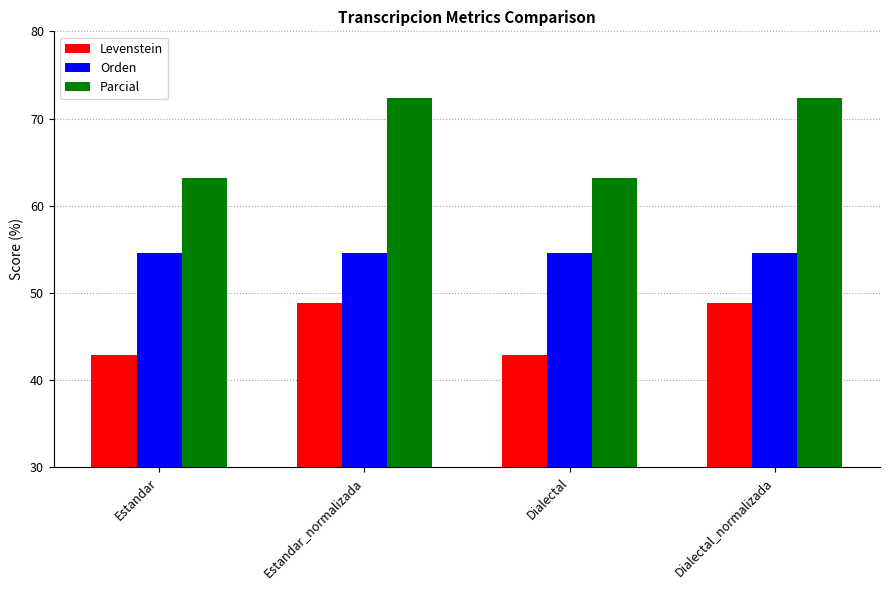

Which series has the widest spread of values?

Parcial